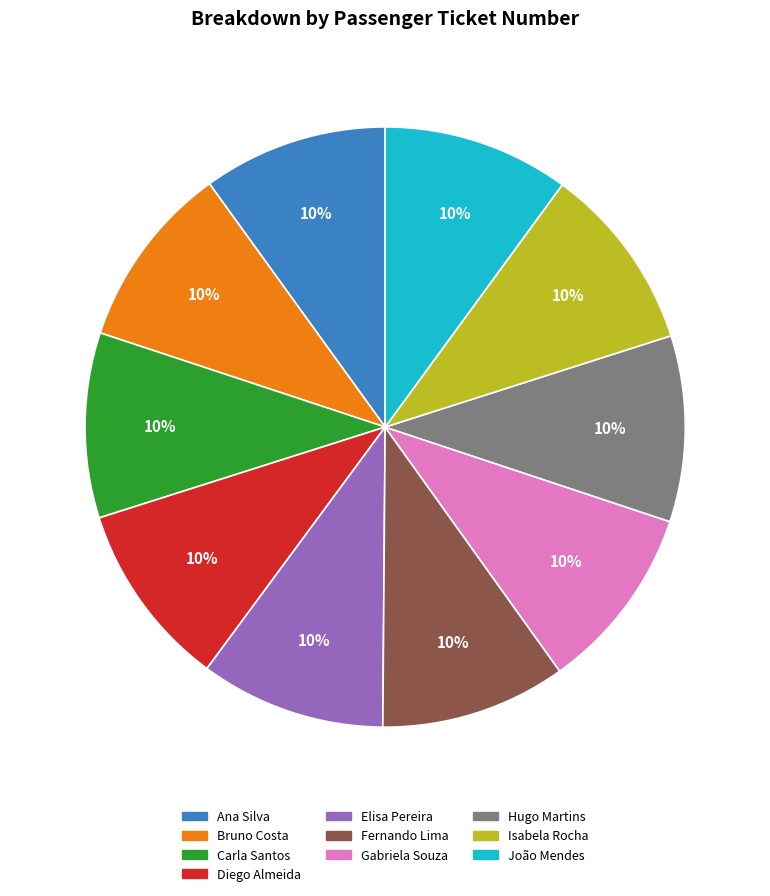

Approximately how many times larger is the value at Fernando Lima compared to Isabela Rocha?

1.0